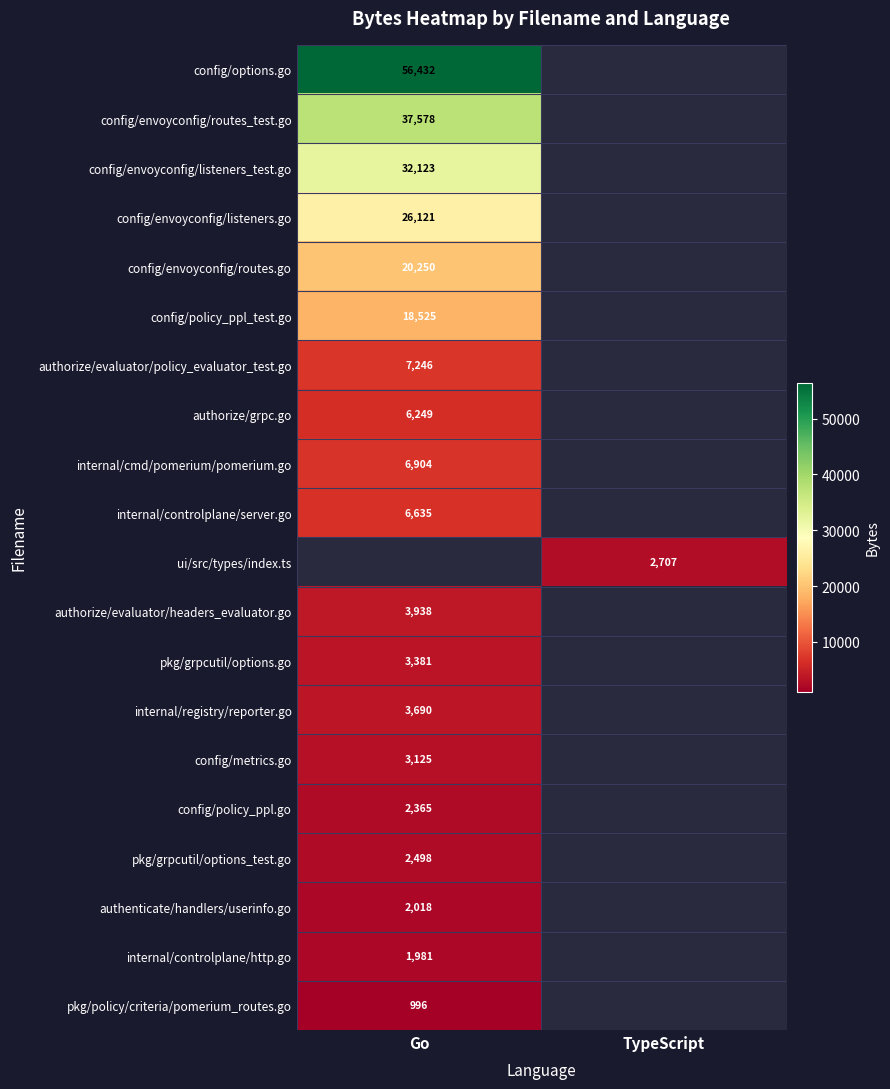

Is the value of internal/registry/reporter.go at Go greater than the value of internal/cmd/pomerium/pomerium.go at Go?

No